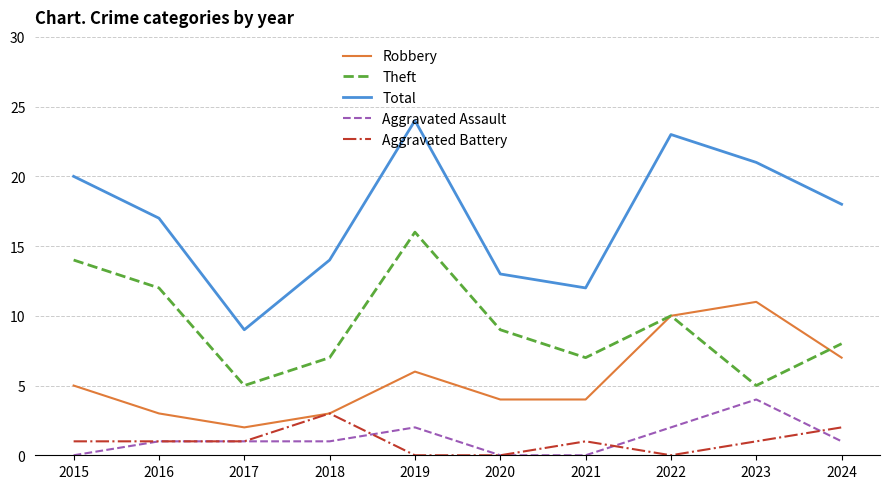

At which label does Aggravated Assault reach its peak?

2023